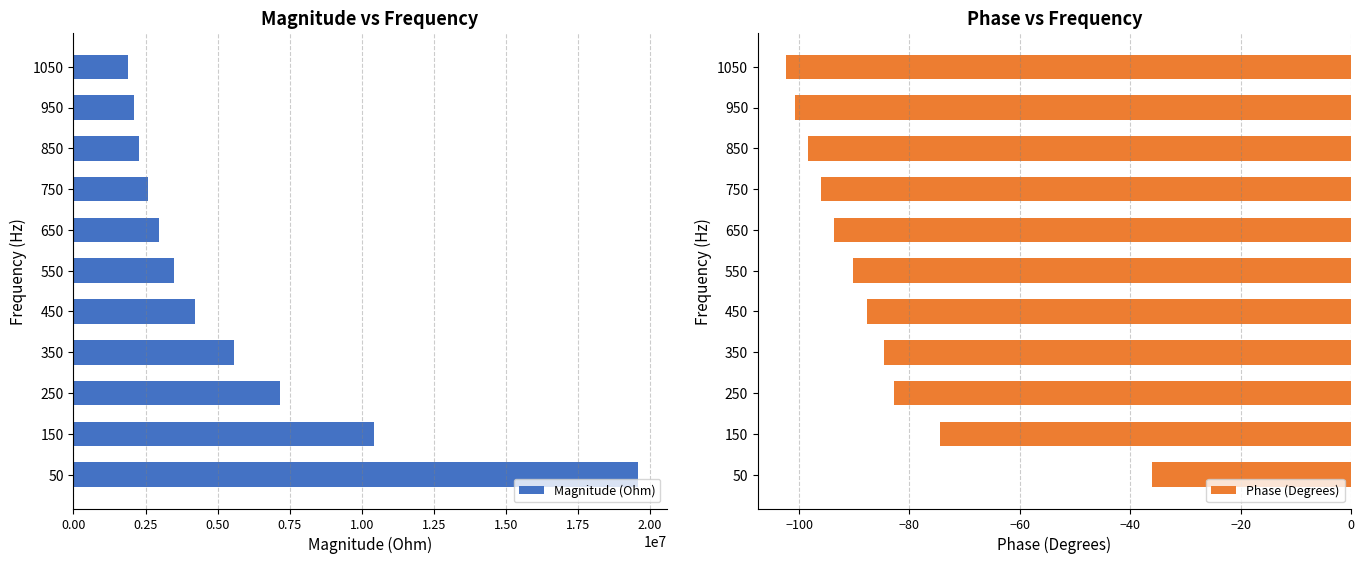

Reading left to right, list all the values displayed in this chart.

Magnitude (Ohm): 19602198.8	10411666.6	7170633.4	5581267.3	4208334.3	3489381.2	2955484.7	2583538.3	2272421.7	2103069.3	1890743.6
Phase (Degrees): -36.1	-74.5	-82.9	-84.6	-87.7	-90.2	-93.7	-96.1	-98.4	-100.7	-102.3